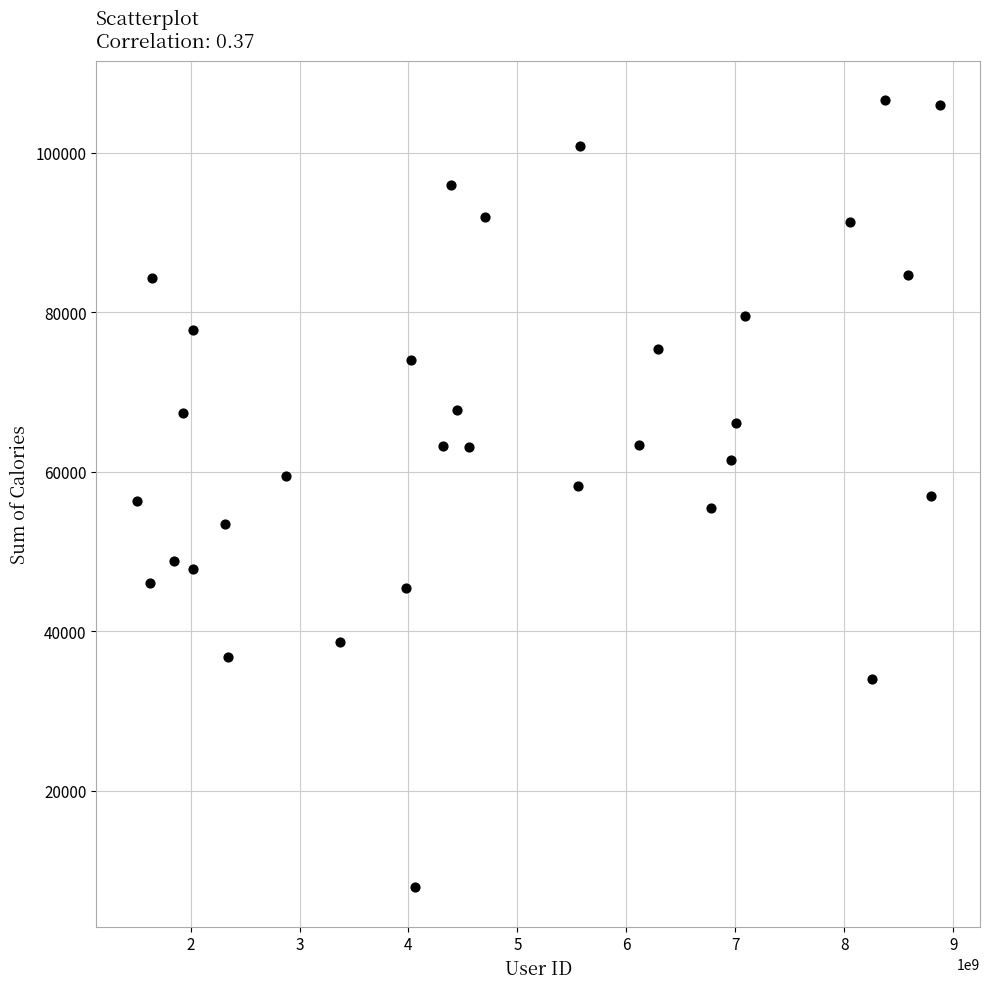

What is the range of X values (max minus min)?

7373729025